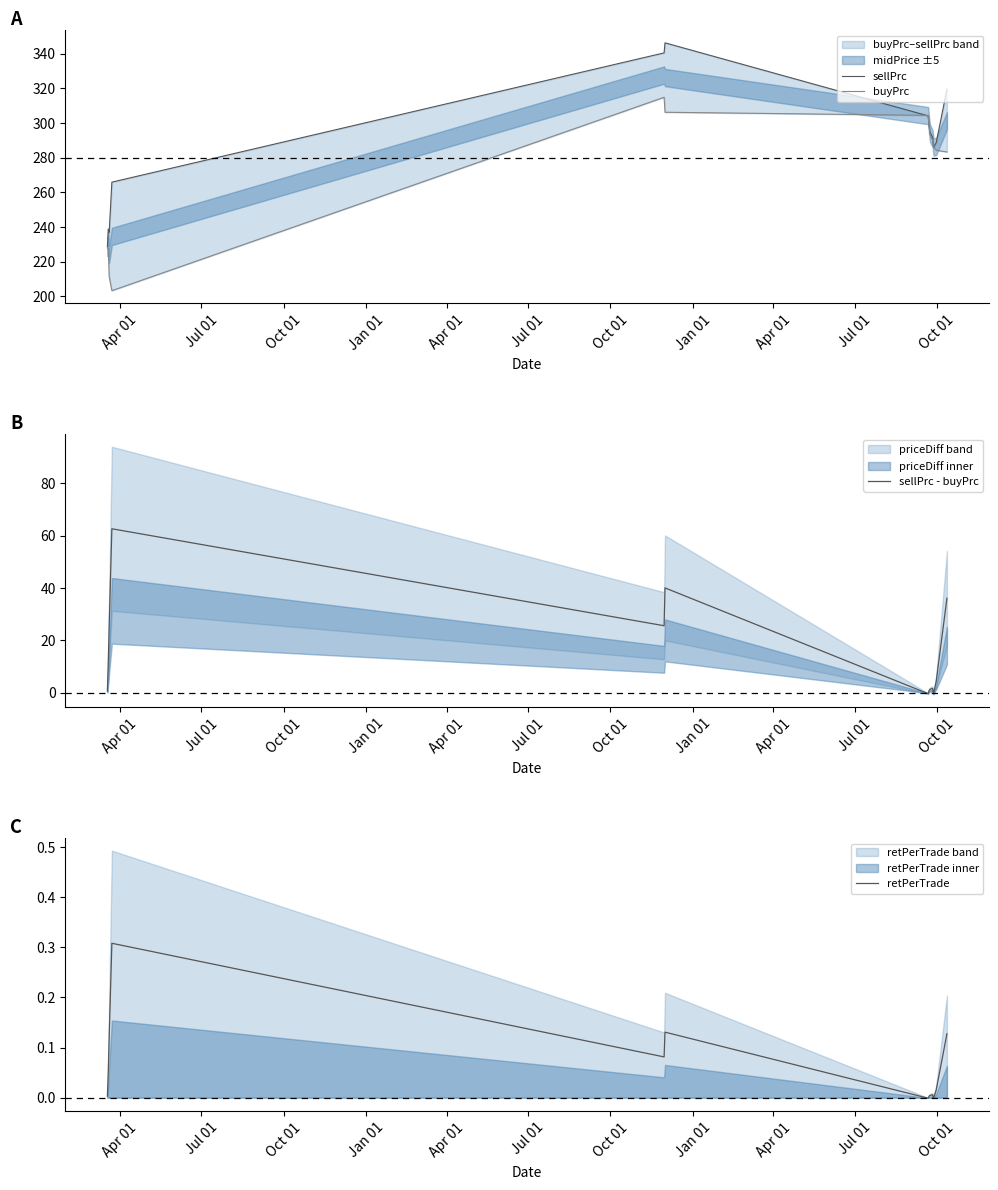

Which series changed the most between Jan 01 and Jul 01?

buyPrc